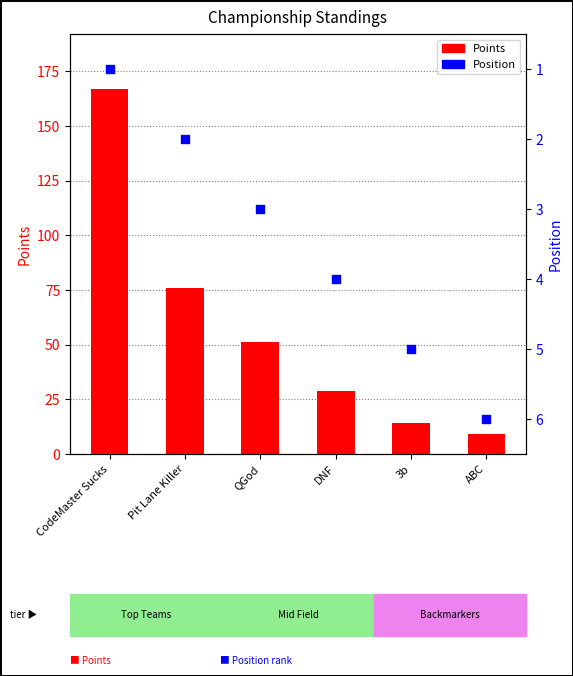

Which series reaches the minimum Y coordinate?

Pos.